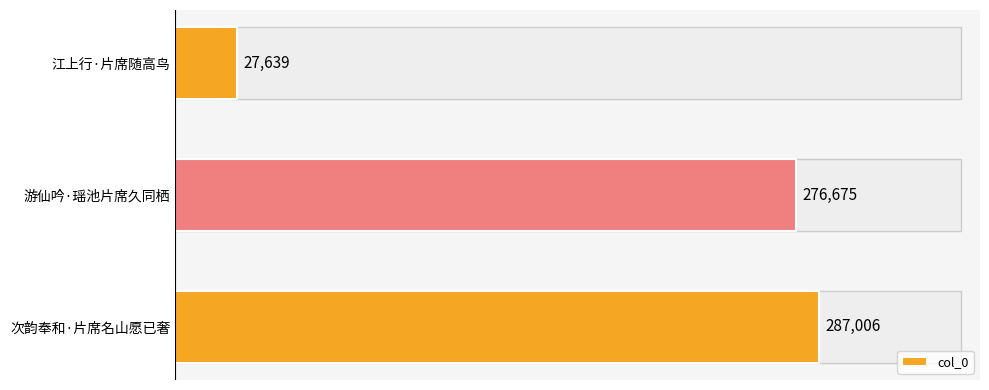

How many data points are less than 276675?

1